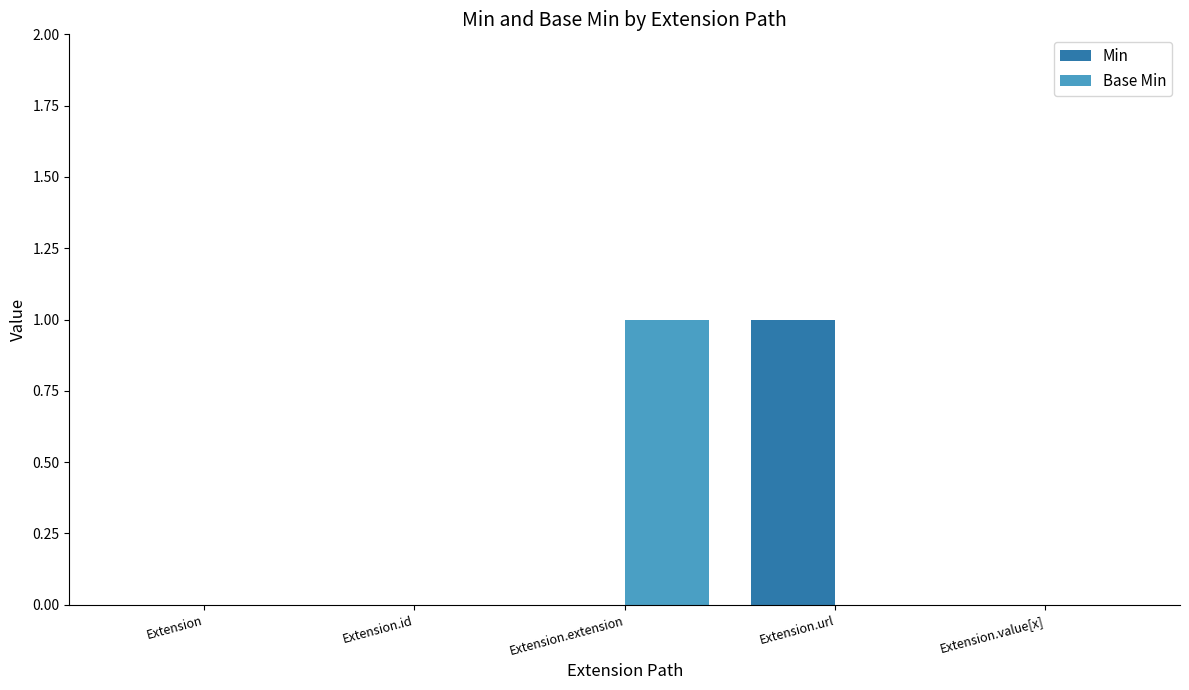

Which series changed the most between Extension.id and Extension.url?

Min